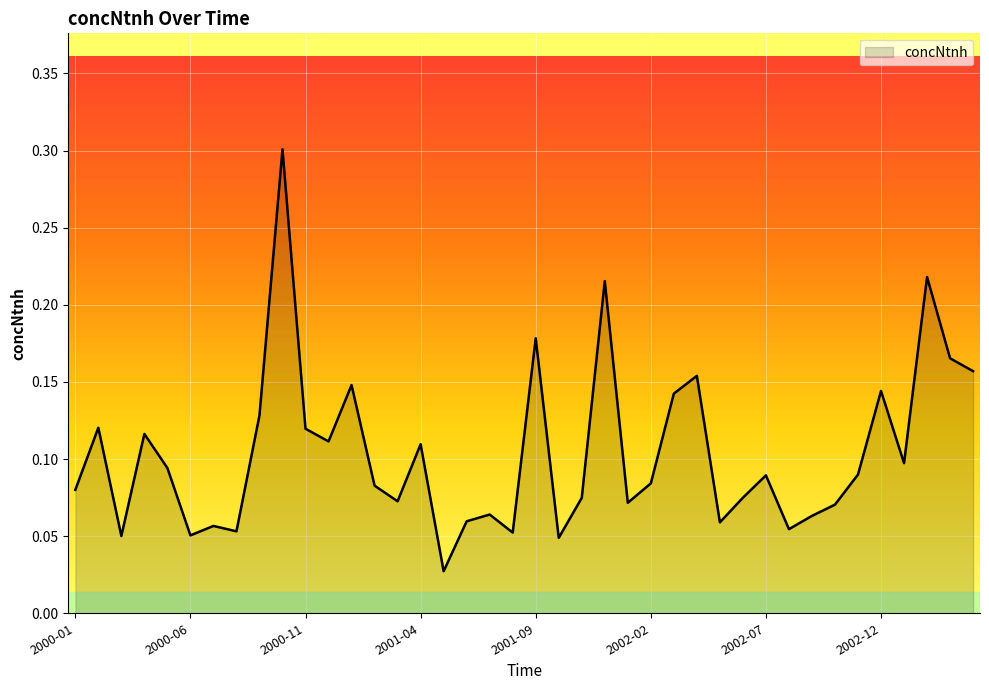

What is the greatest value displayed?

0.3